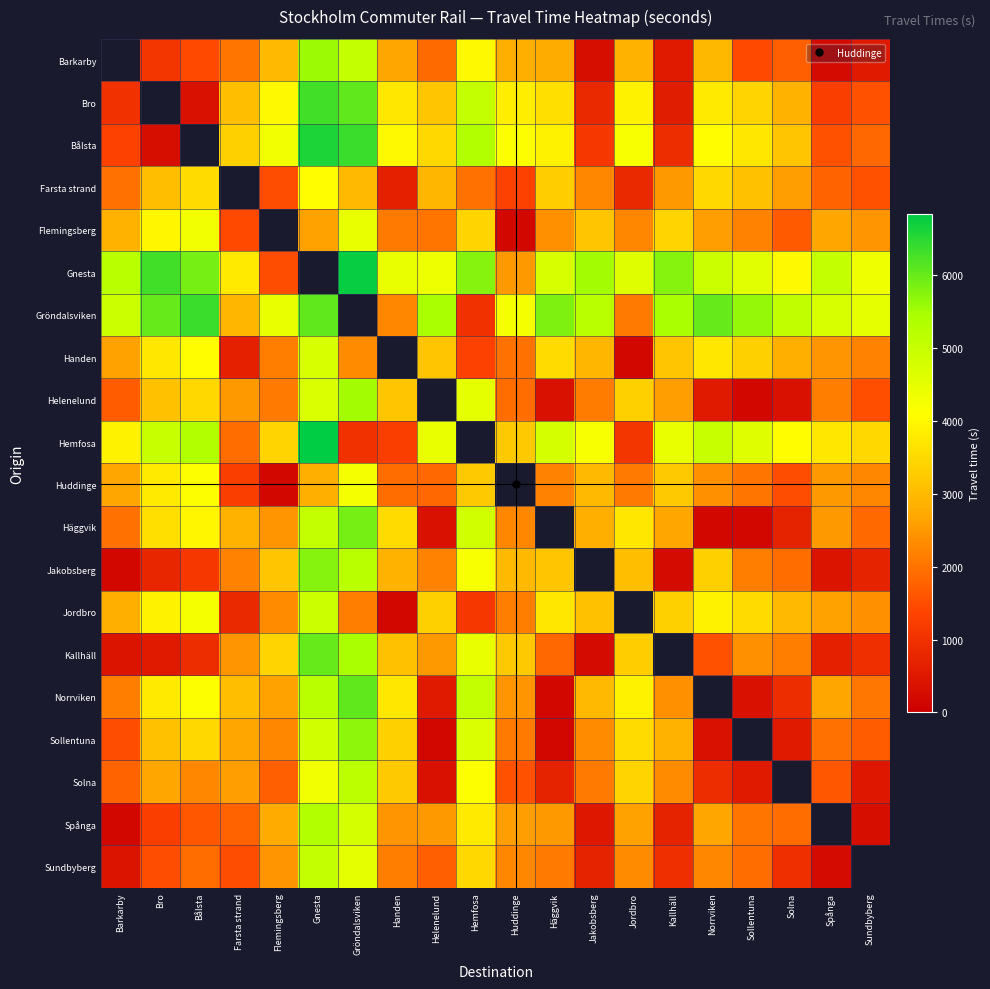

Is it true that Hemfosa equals 3720.0 at Spånga?

True